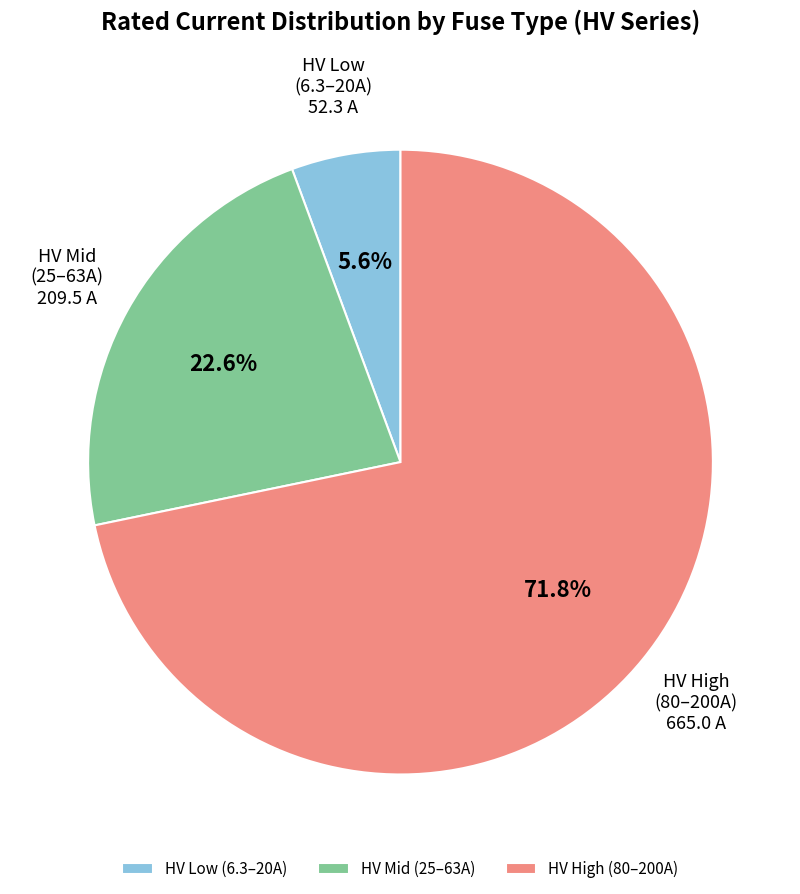

Rank the categories by value from lowest to highest.

HV Low (6.3–20A), HV Mid (25–63A), HV High (80–200A)